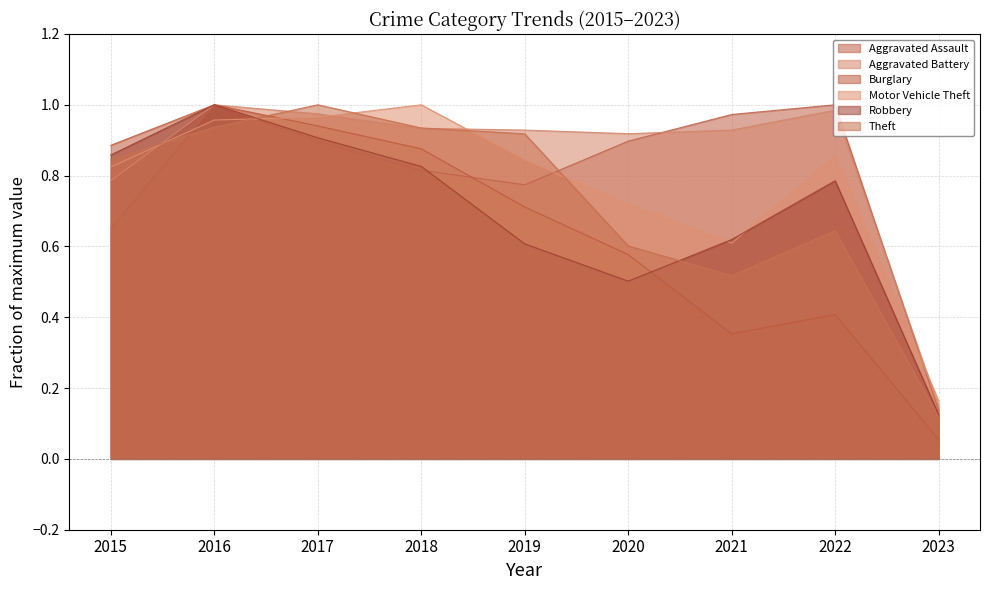

Where is the first local maximum for Theft?

2017